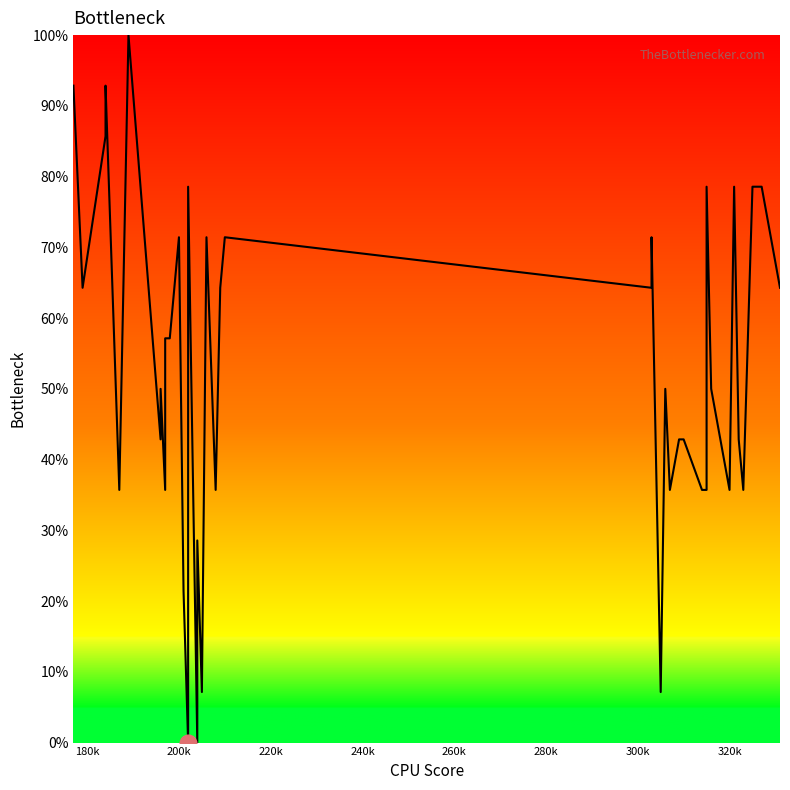

How many lines are shown in the chart?

1